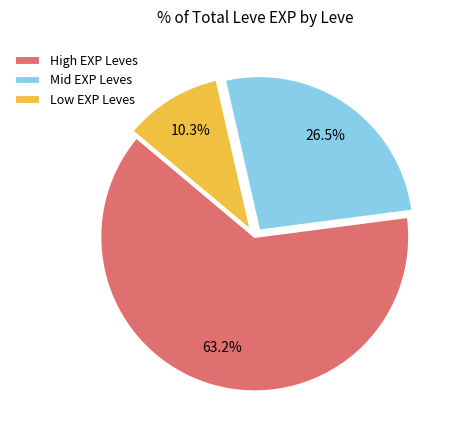

Is the sum of Mid EXP Leves and High EXP Leves greater than half?

Yes